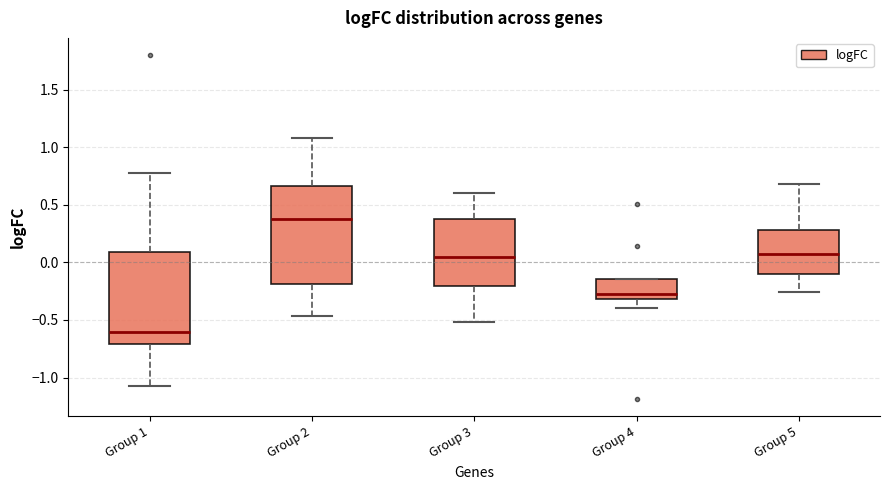

Reading left to right, read every box against the y-axis: the position of its median line, the range the box covers, and the ends of its whiskers. The values are not printed on the chart, so give them approximately, as read against the axis.

Group 1: median -0.60, box -0.70 to 0.10, whiskers -1.05 to 0.80
Group 2: median 0.35, box -0.20 to 0.65, whiskers -0.45 to 1.10
Group 3: median 0.05, box -0.20 to 0.40, whiskers -0.50 to 0.60
Group 4: median -0.25, box -0.30 to -0.15, whiskers -0.40 to -0.15
Group 5: median 0.05, box -0.10 to 0.30, whiskers -0.25 to 0.70